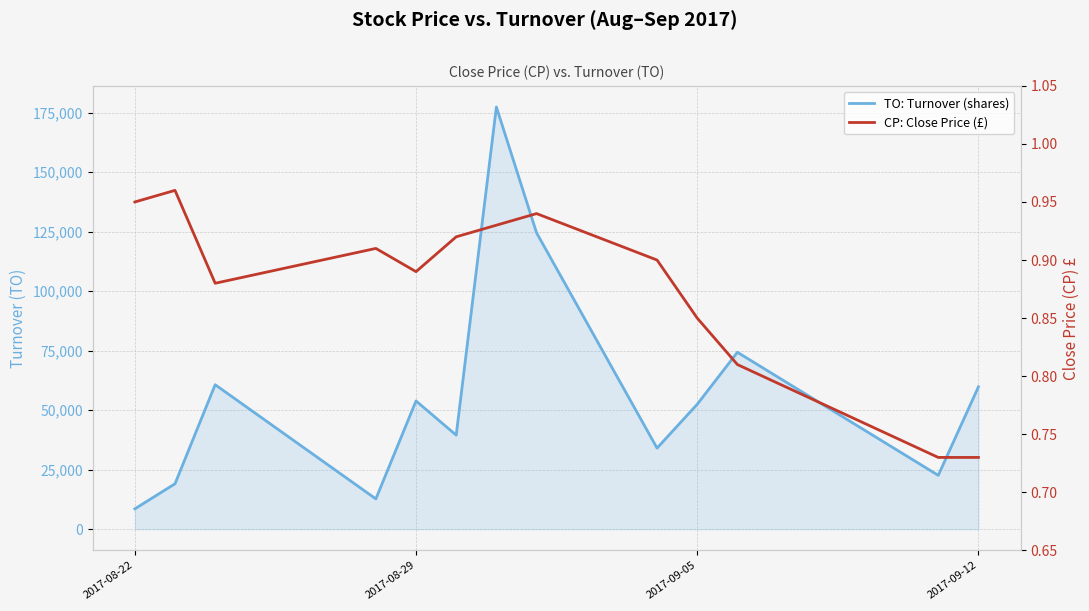

What is the average value of the CP: Close Price (£) series?

0.9